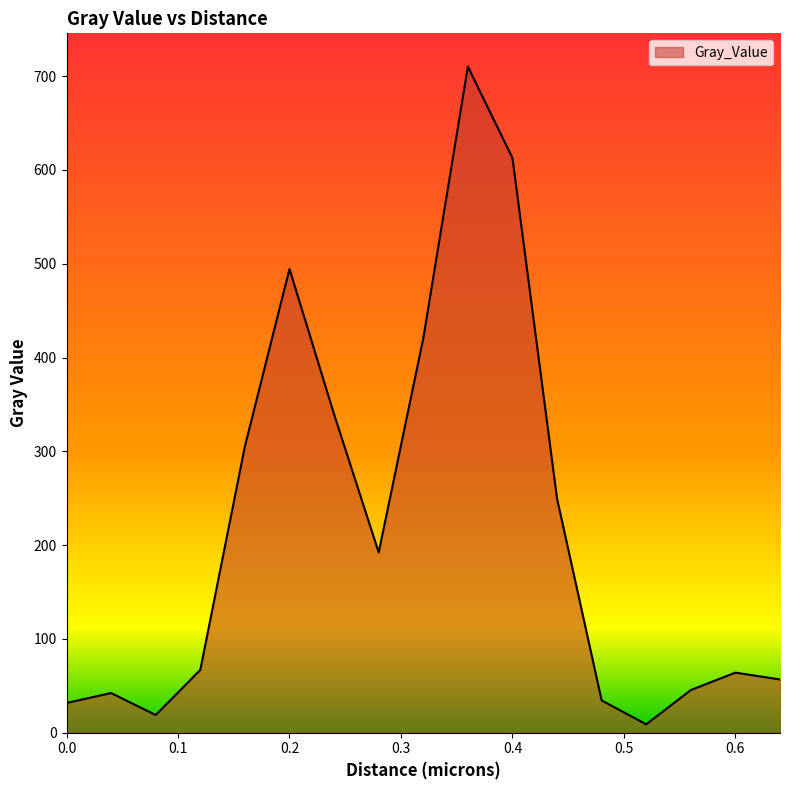

What is the greatest value displayed?

710.2